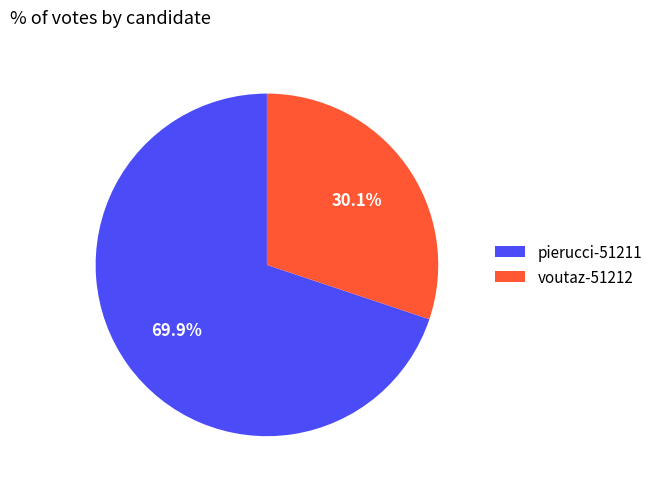

Is it true that voutaz-51212 is 38% of the pie?

False